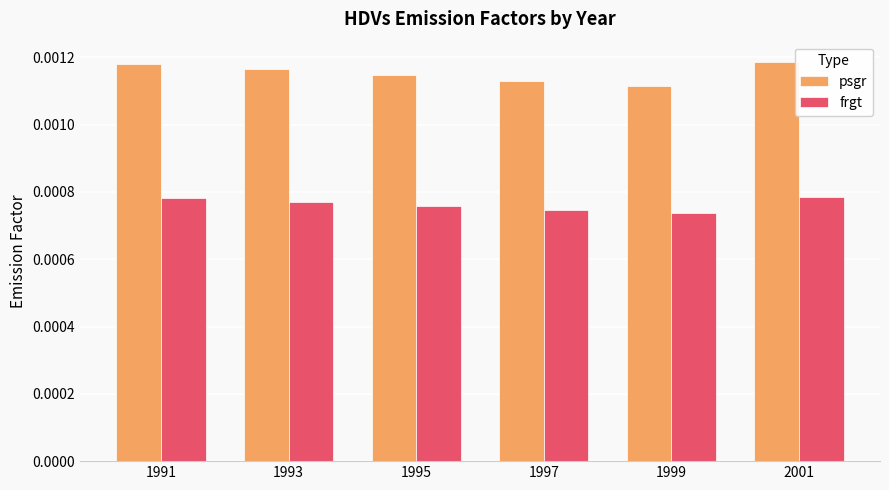

At how many categories does at least one series exceed 0?

6